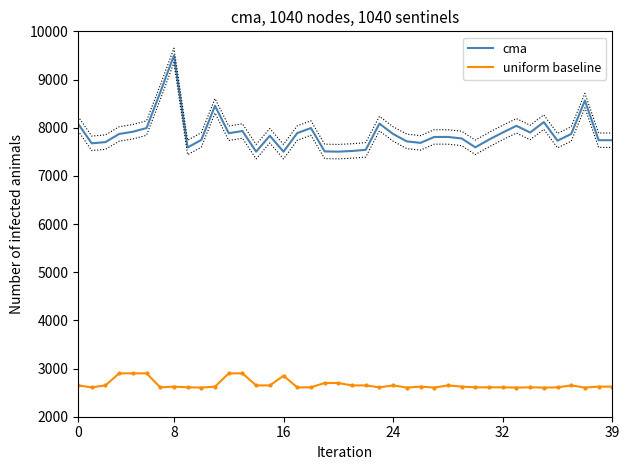

Read the cma value at 0.

8084.6